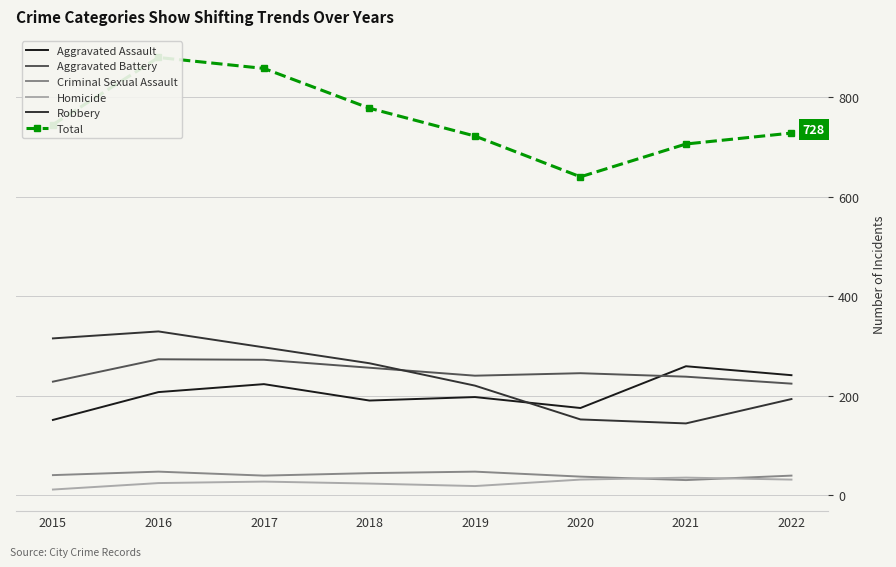

How many lines are shown in the chart?

6